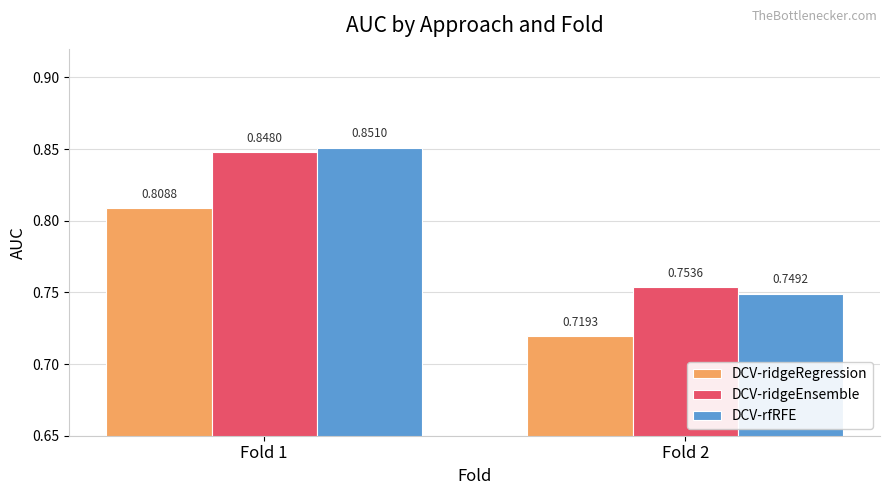

How many bars are there in total?

6